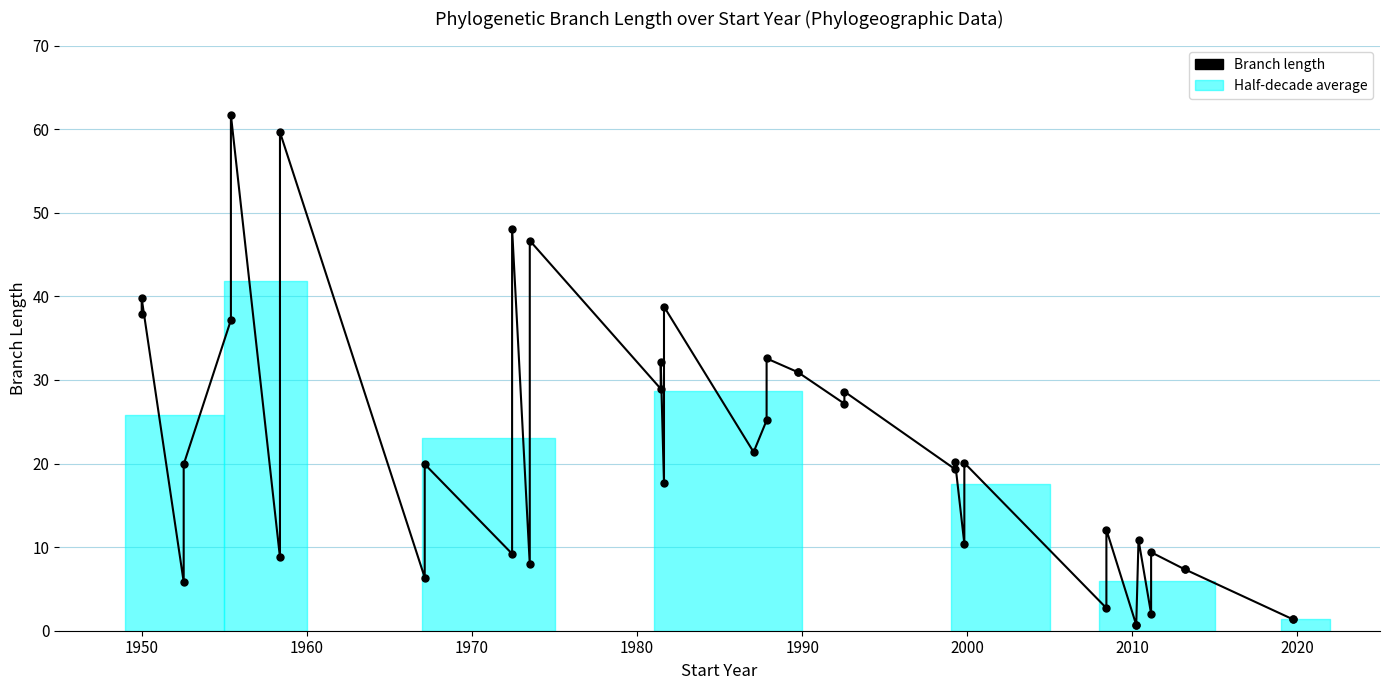

How many interior local valleys (lower than both neighbors) does the data have?

14